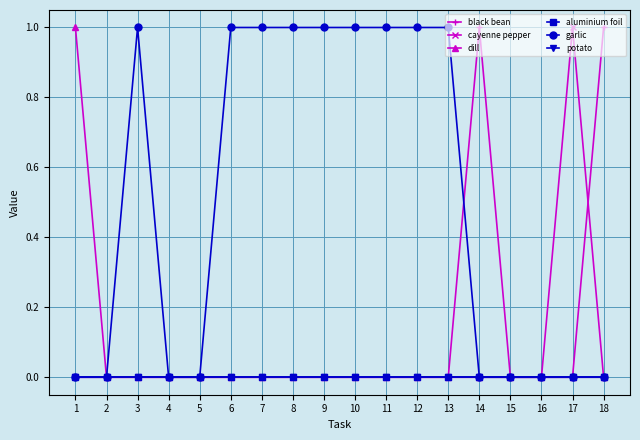

Which label corresponds to the largest value in the chart?

14